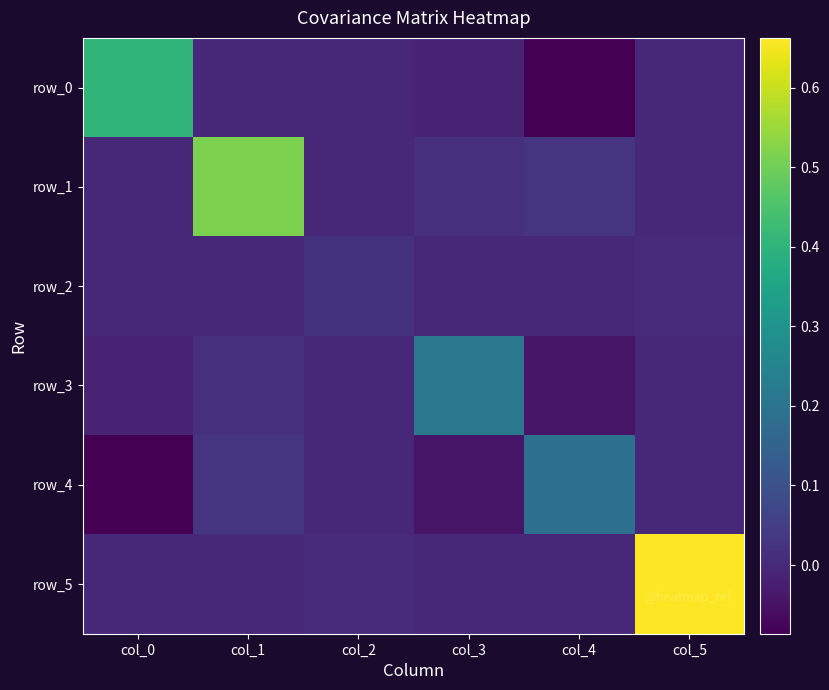

Where does the row_1 series first go above 0?

col_0